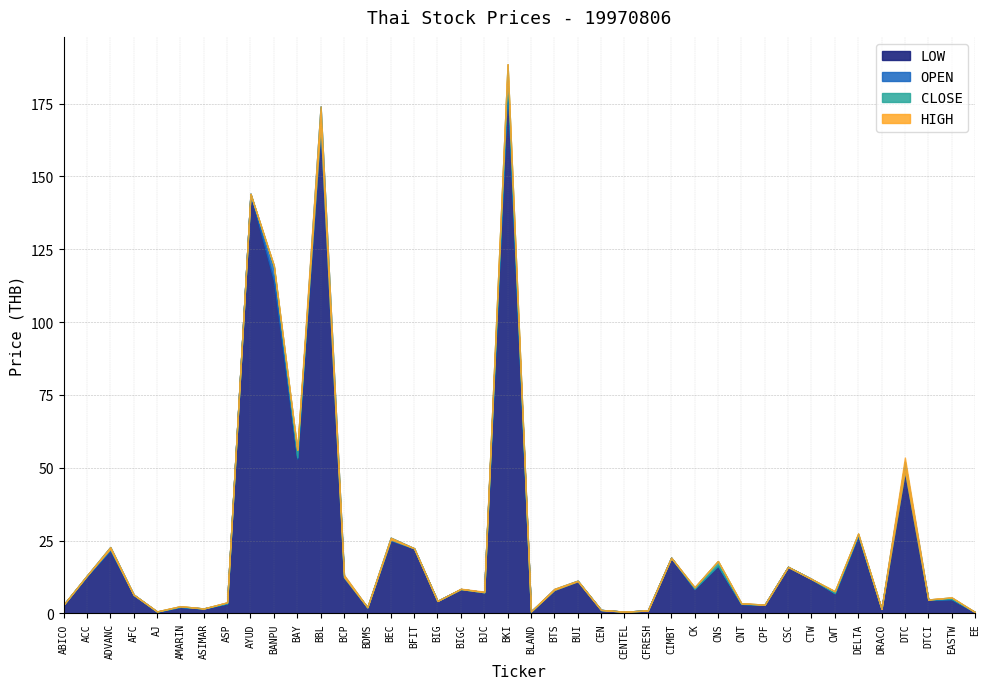

At which category is the sum across all series the highest?

BKI